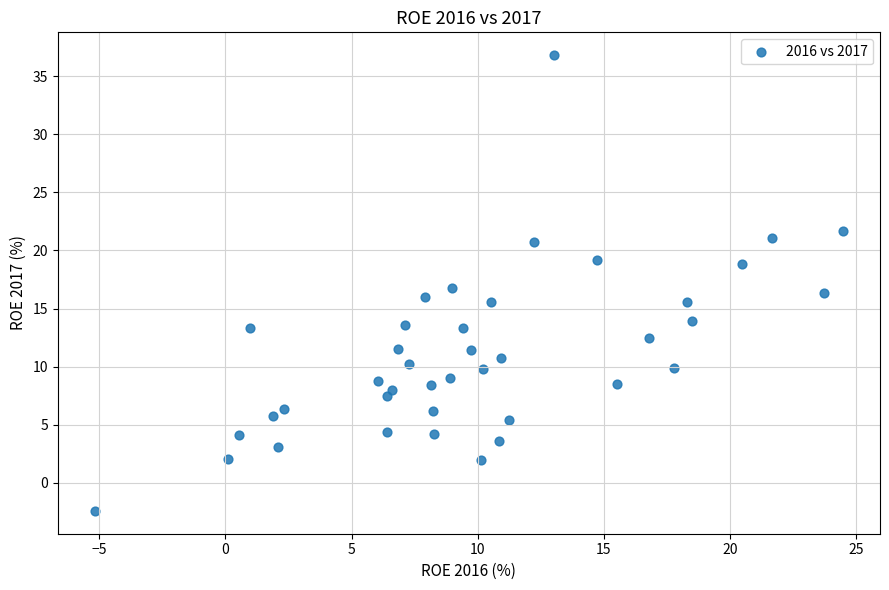

What is the range of X values (max minus min)?

29.6